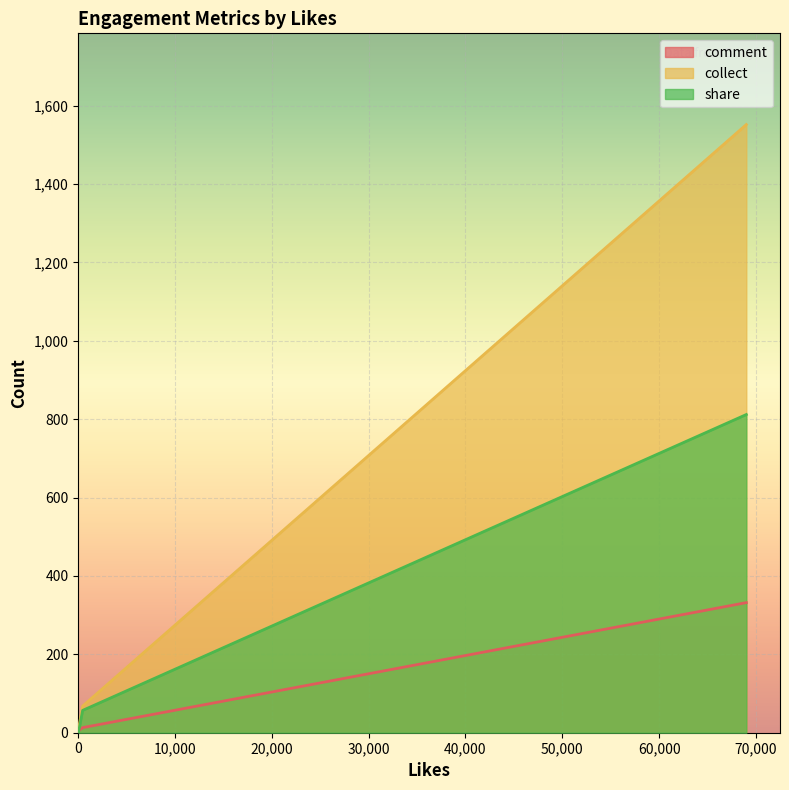

How many values in the share series are below 57?

1